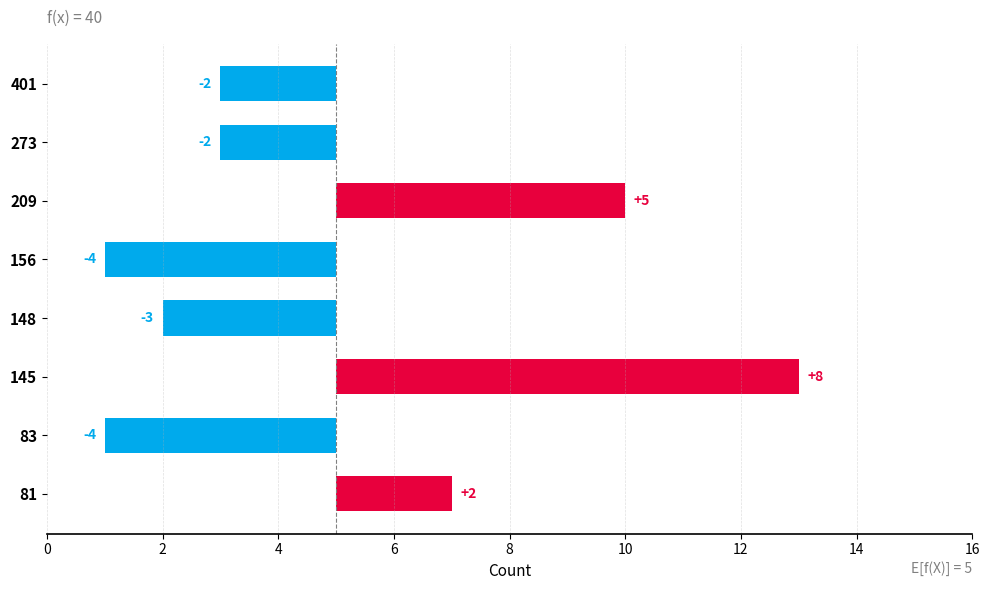

How many negative values are there?

5